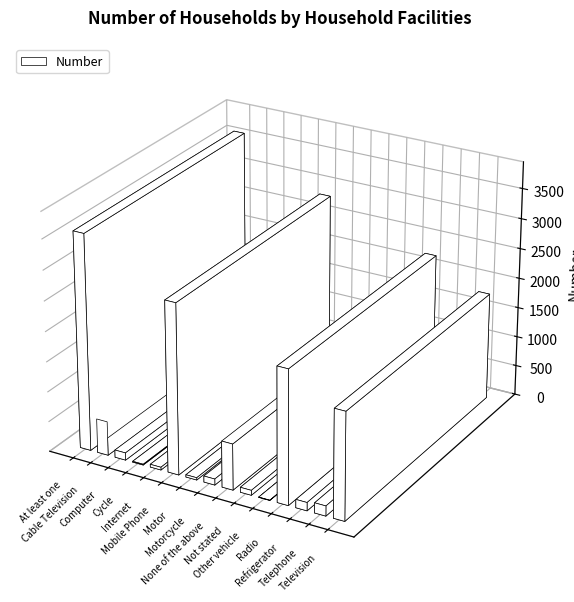

What is the difference between the maximum and second lowest values?

3567